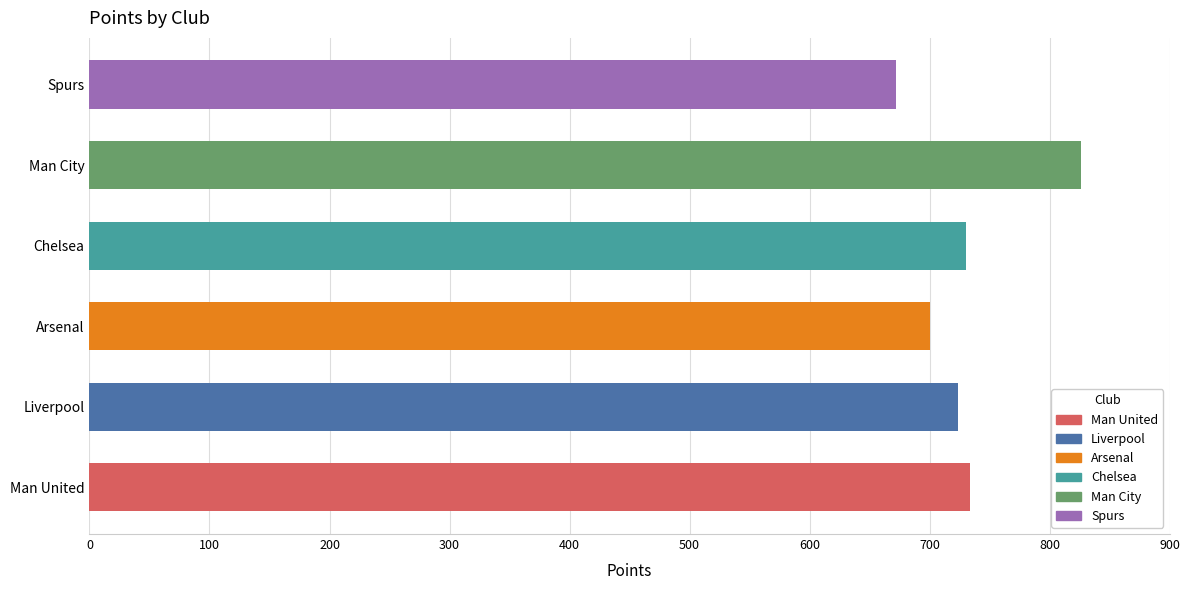

Which label corresponds to the largest value in the chart?

Man City